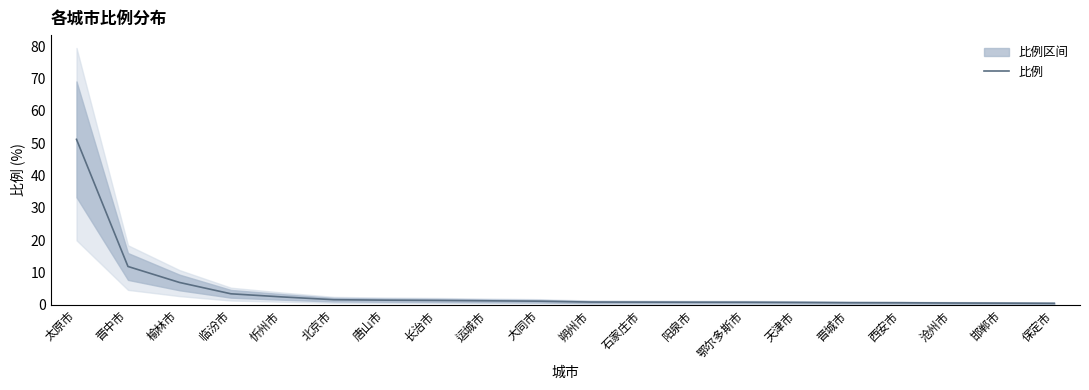

What is the minimum value shown in the chart?

0.5